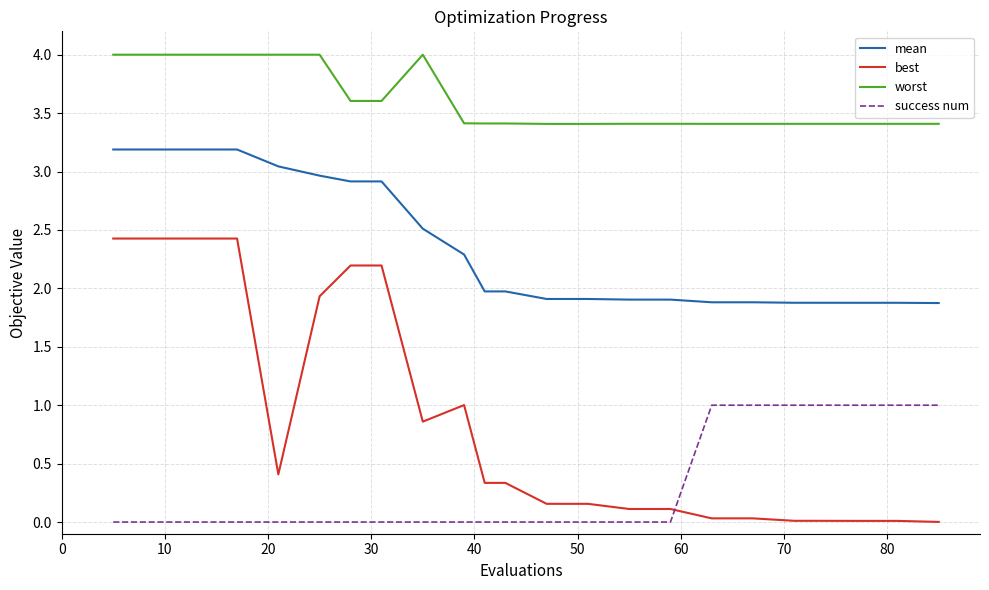

What is the sum of all mean values?

56.1